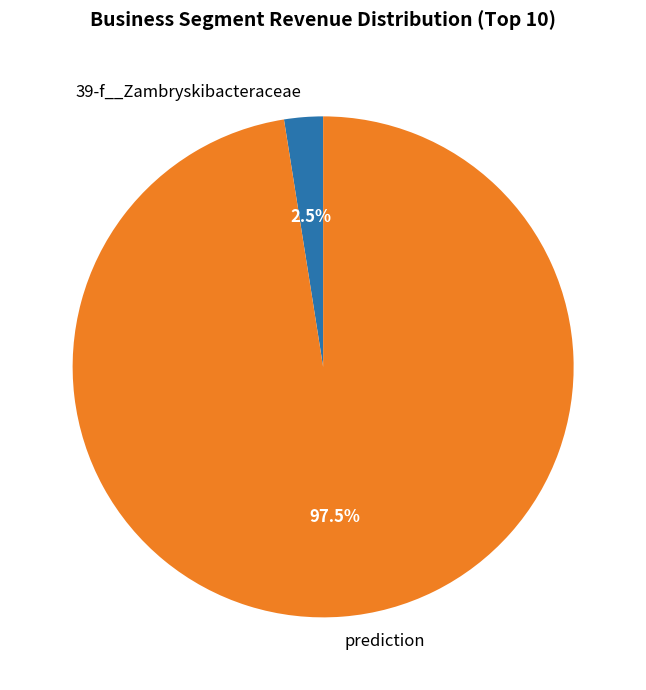

Rank the categories by value from lowest to highest.

39-f__Zambryskibacteraceae, prediction